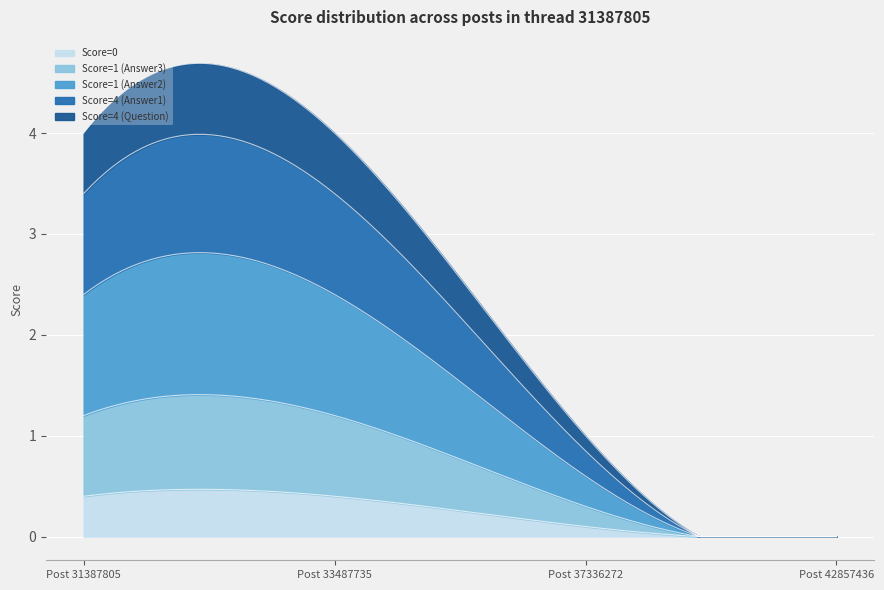

Does the chart display data point markers on the line(s)?

No